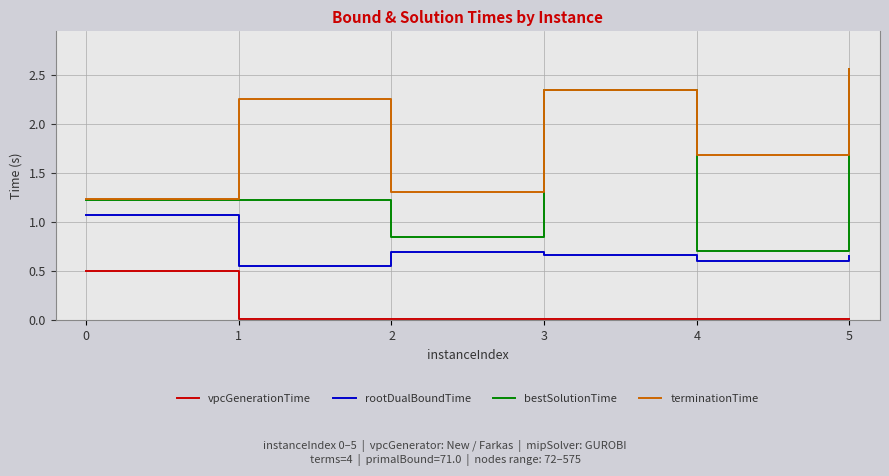

What are all the series names shown in the legend?

vpcGenerationTime, rootDualBoundTime, bestSolutionTime, terminationTime